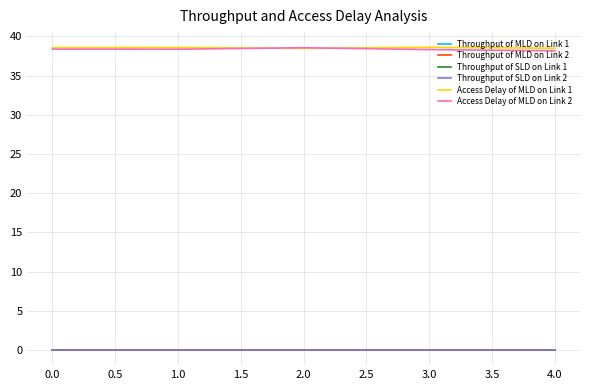

What is the maximum value for Access Delay of MLD on Link 1?

38.6